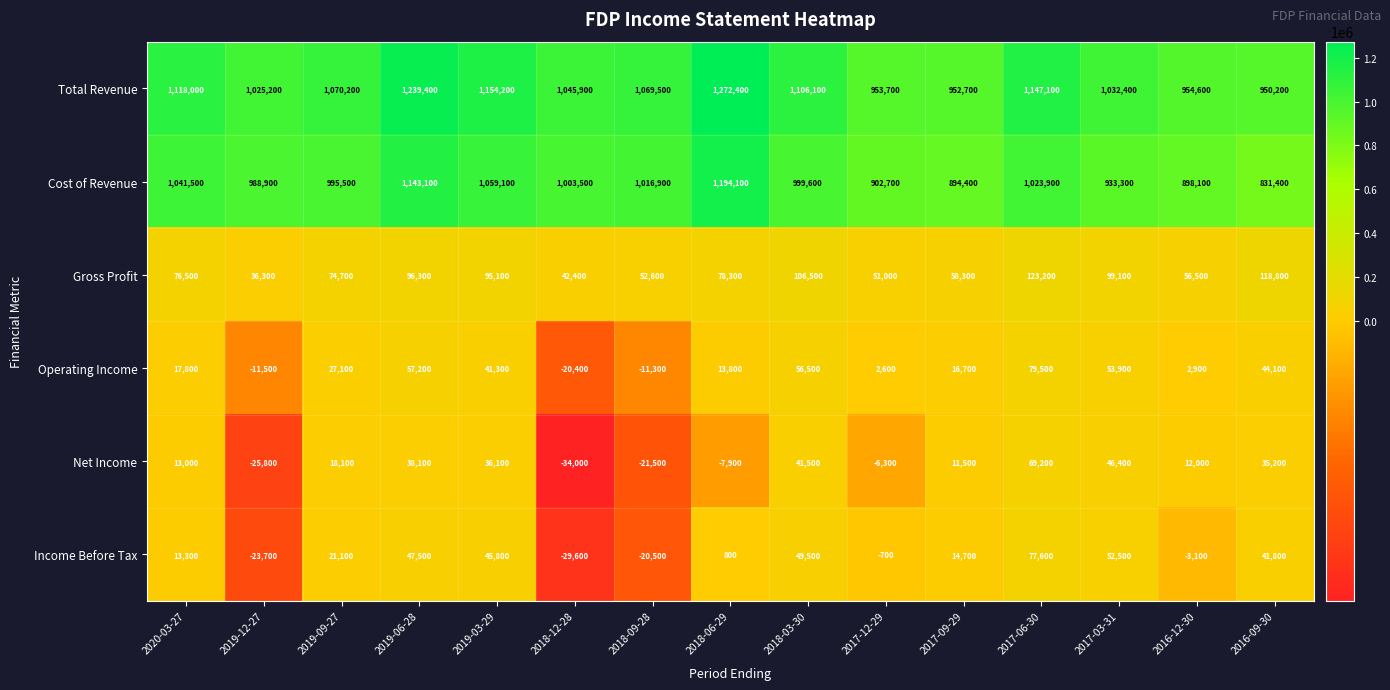

At which label is Operating Income closest to 29550?

2019-09-27